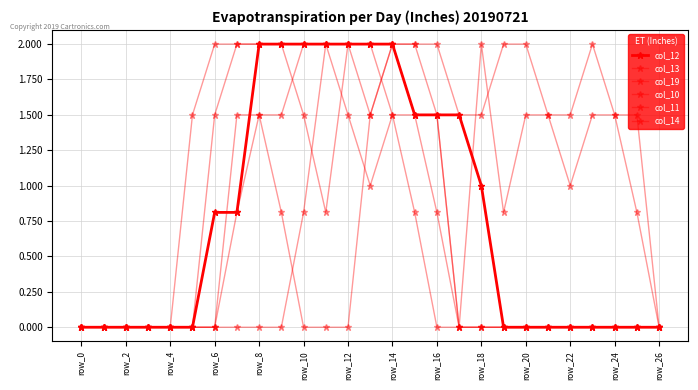

Which series has the largest range (max minus min)?

col_12